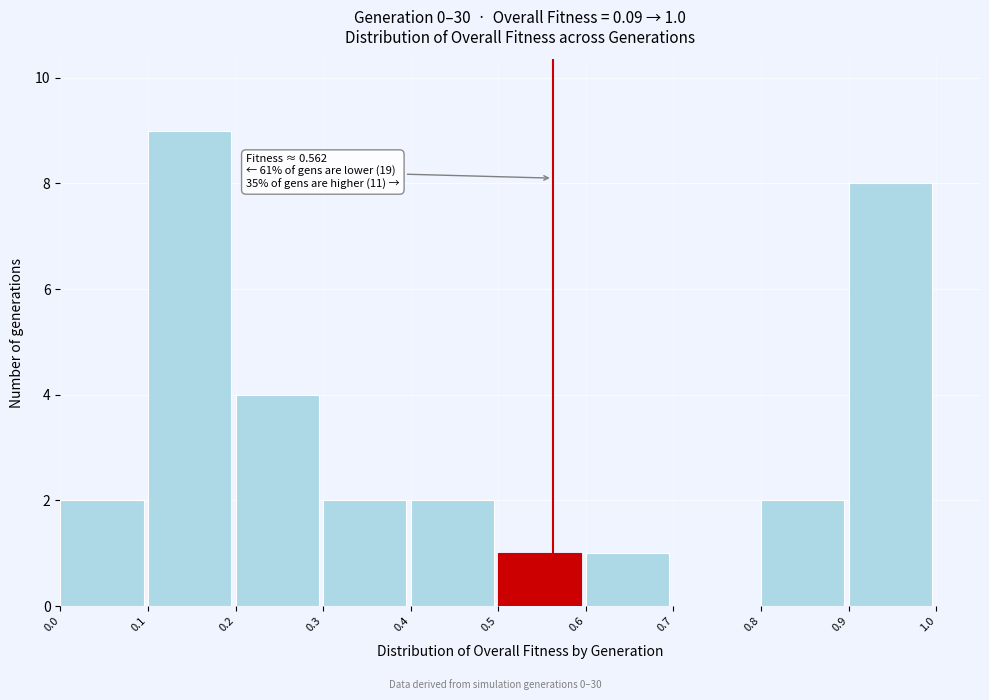

Which range on the x-axis has the tallest bar?

0.1 to 0.2